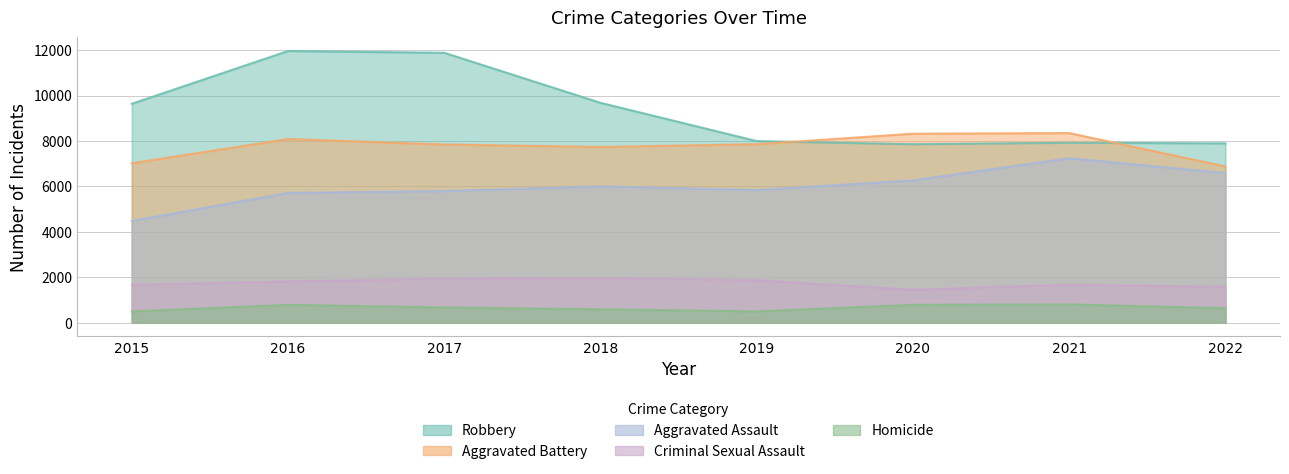

What is the average value of the Aggravated Assault series?

5990